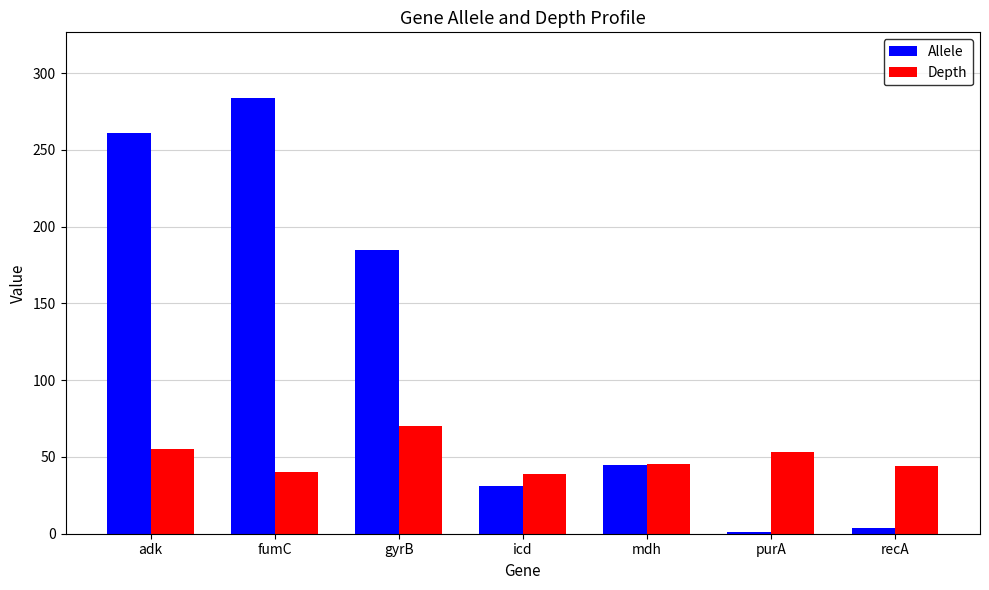

Does the chart contain stacked bars?

No